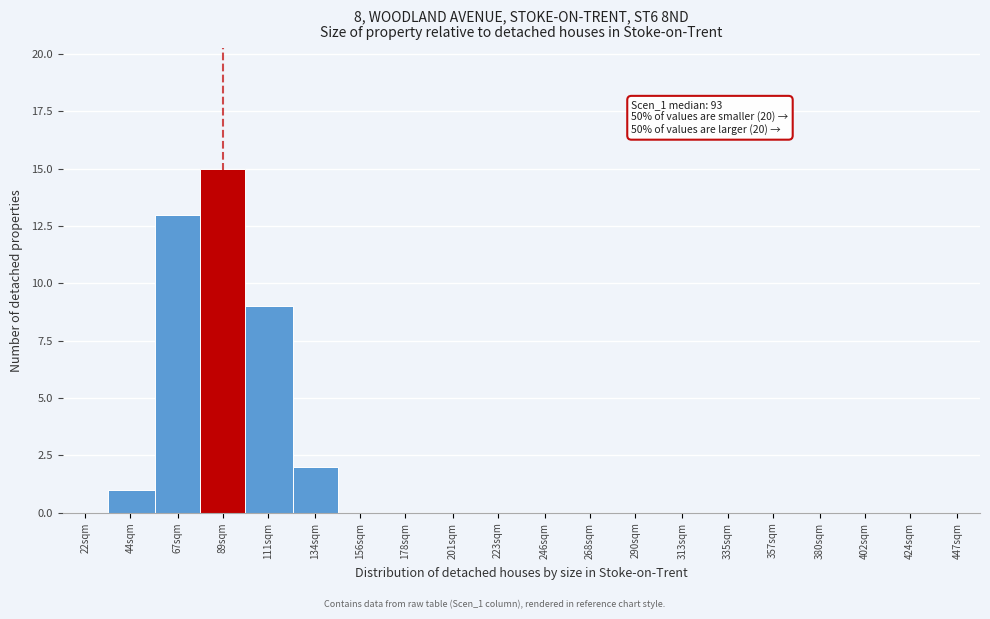

Reading left to right, list all the values displayed in this chart.

22sqm=0	44sqm=1	67sqm=13	89sqm=15	111sqm=9	134sqm=2	156sqm=0	178sqm=0	201sqm=0	223sqm=0	246sqm=0	268sqm=0	290sqm=0	313sqm=0	335sqm=0	357sqm=0	380sqm=0	402sqm=0	424sqm=0	447sqm=0